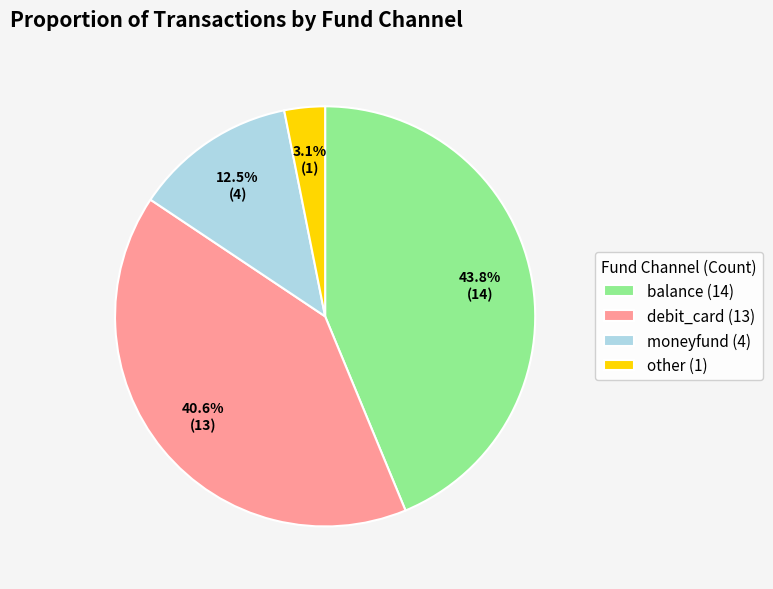

What percentage is the other slice, to the nearest percent?

3%